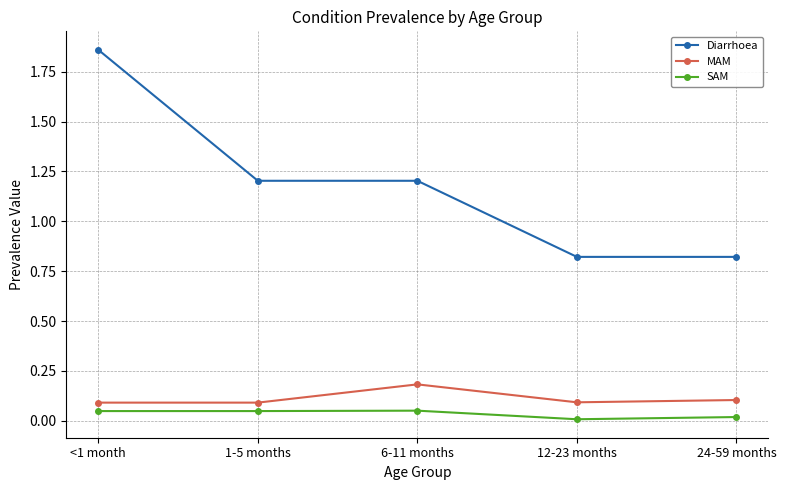

True or false: Diarrhoea has a value of 1.2 at 1-5 months.

True